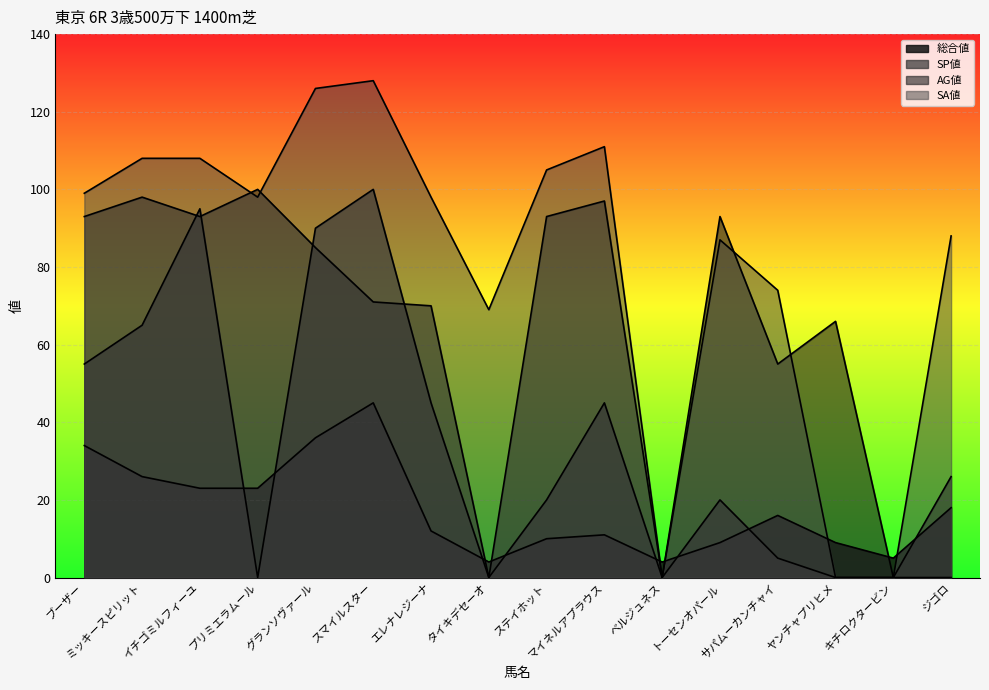

At which category does SA値 reach its first local valley?

プリミエラムール